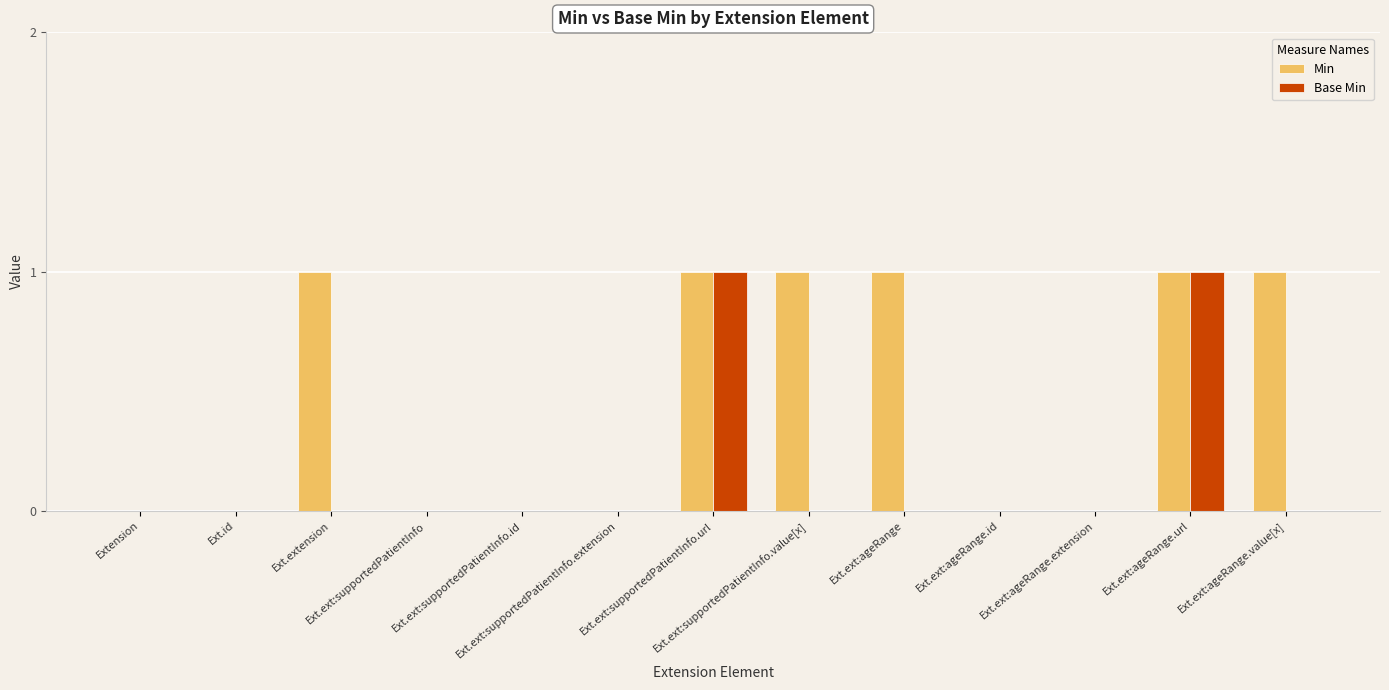

Which series has the largest total across all categories?

Min